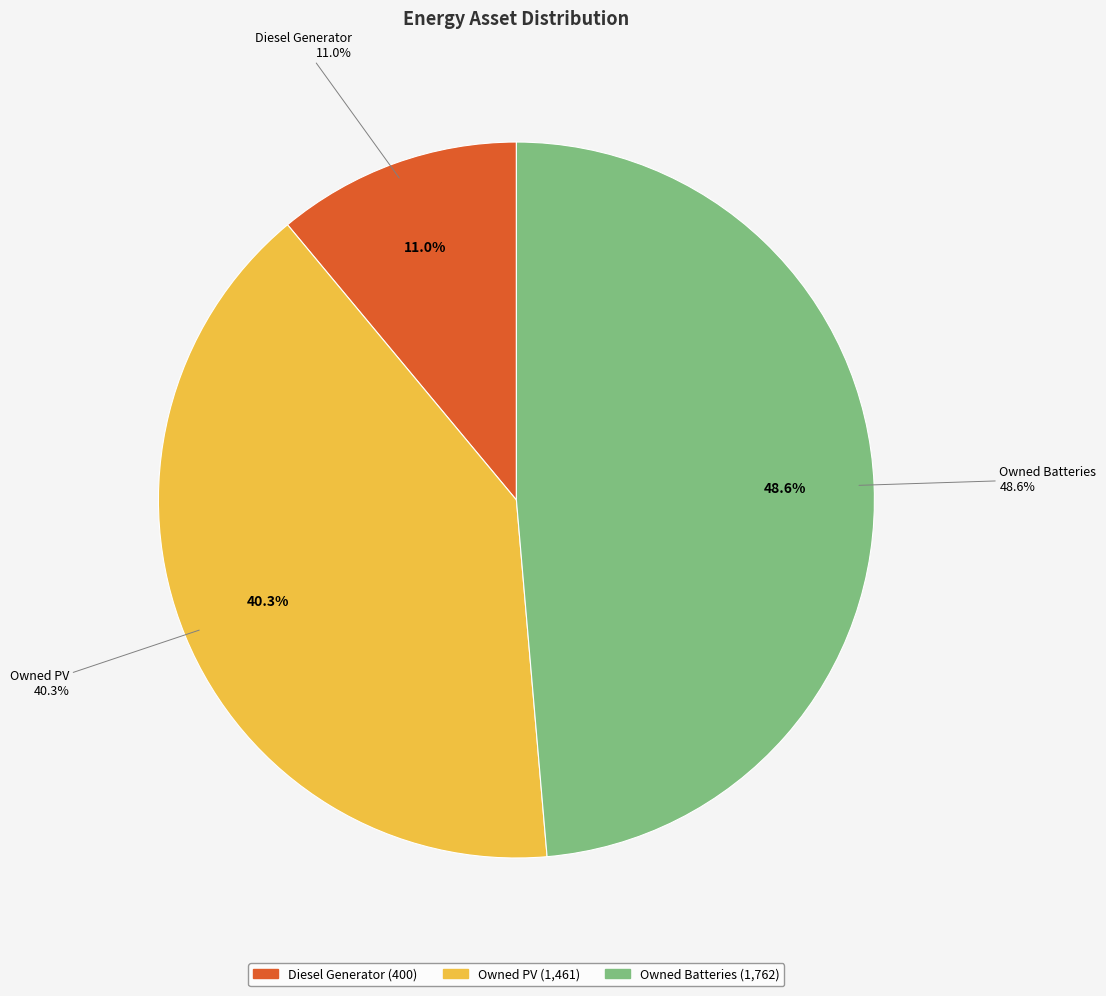

True or false: Owned PV accounts for 40% of the total.

True